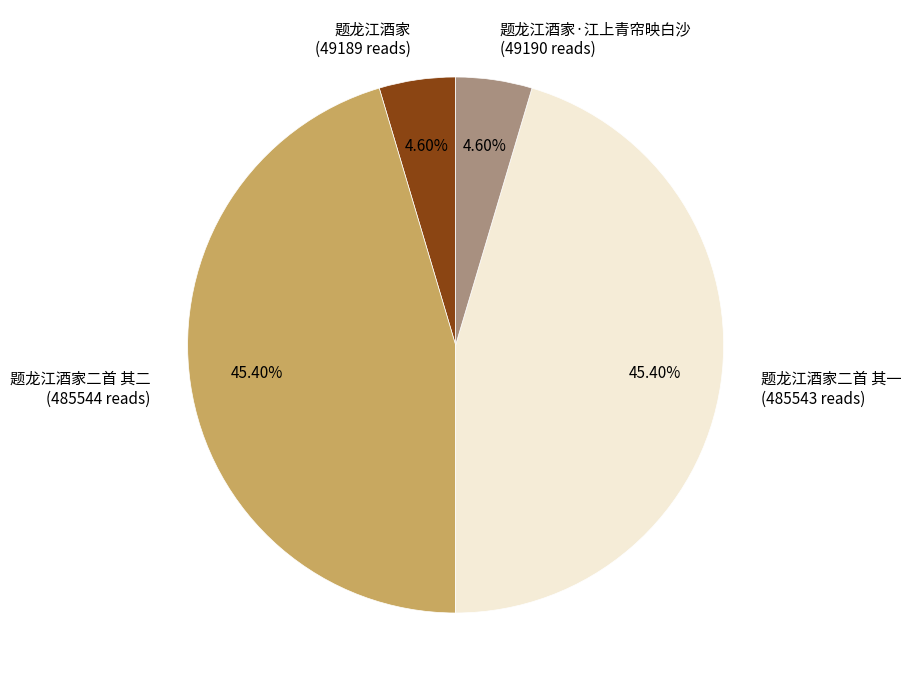

Is there a majority slice in this chart?

No